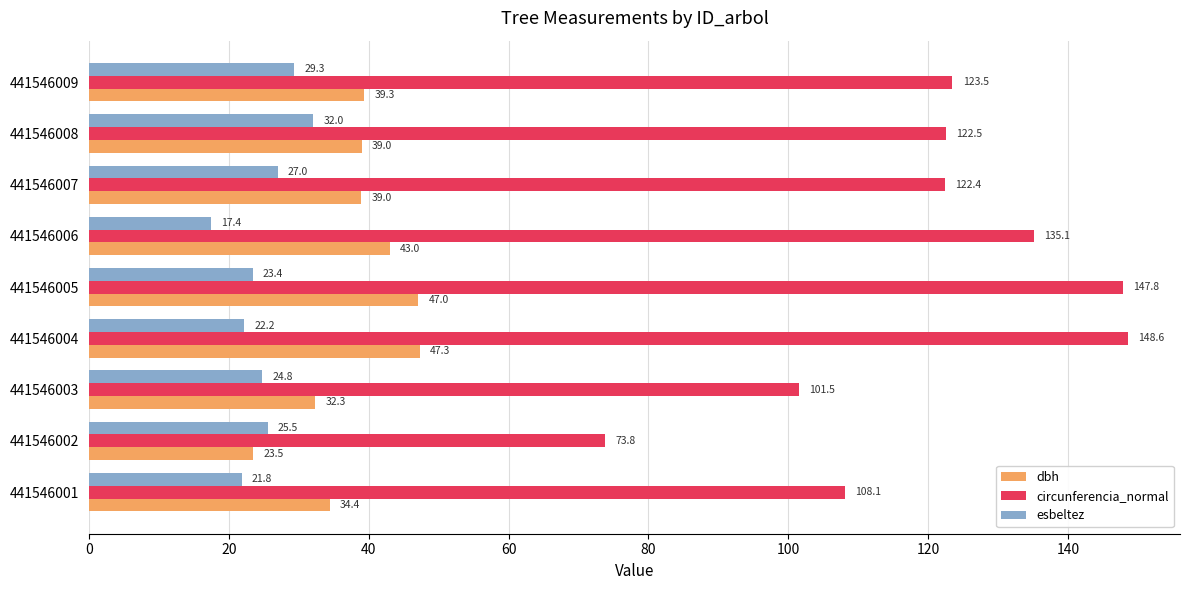

Rank the categories by esbeltez value from lowest to highest.

441546006, 441546001, 441546004, 441546005, 441546003, 441546002, 441546007, 441546009, 441546008